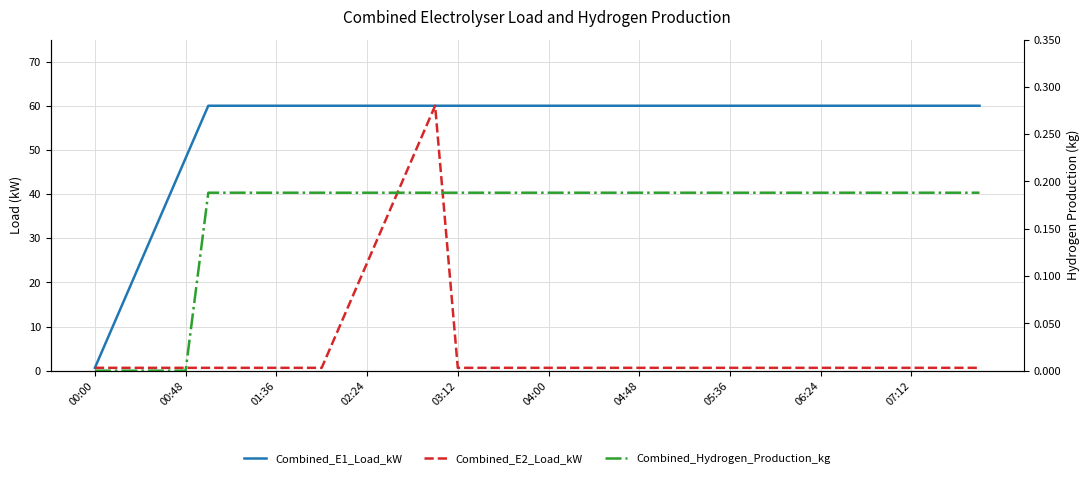

True or false: Combined_E1_Load_kW has a value of 60.0 at 06:24.

True